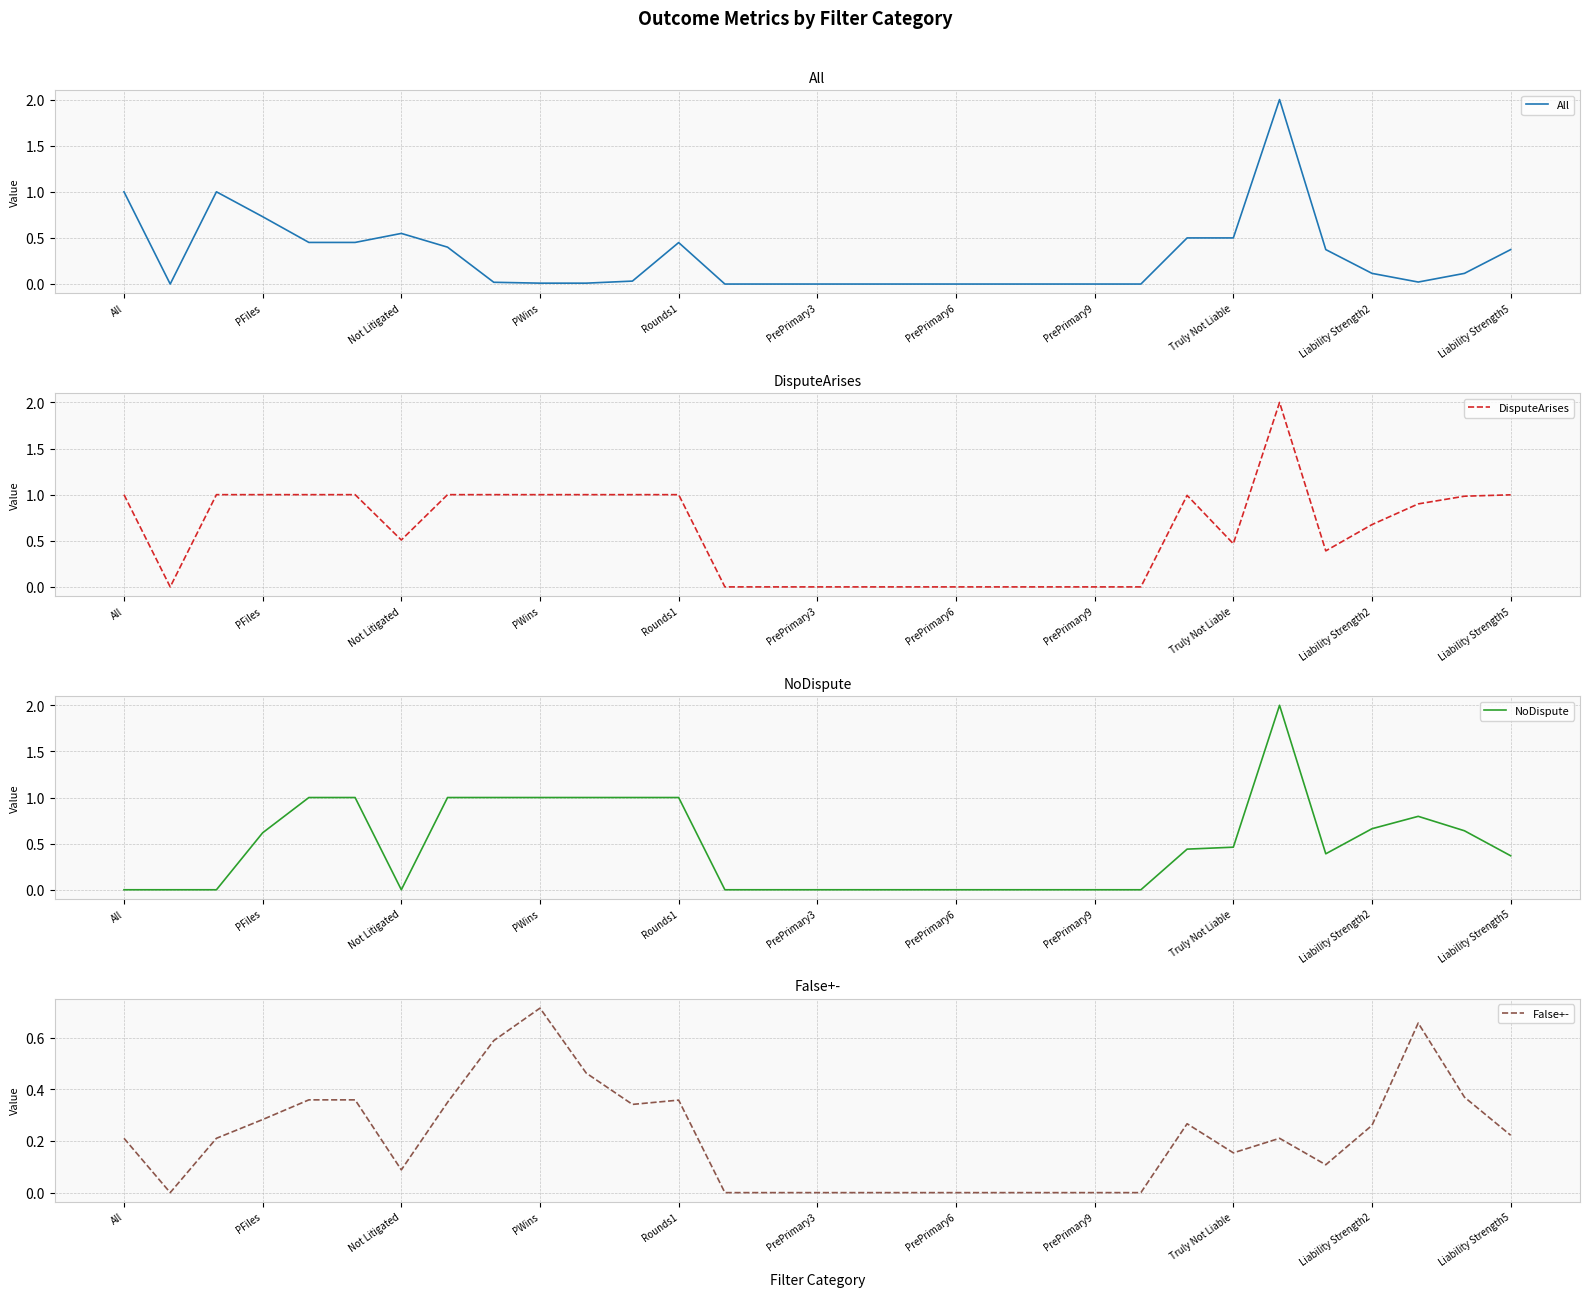

Which series has the widest spread of values?

All